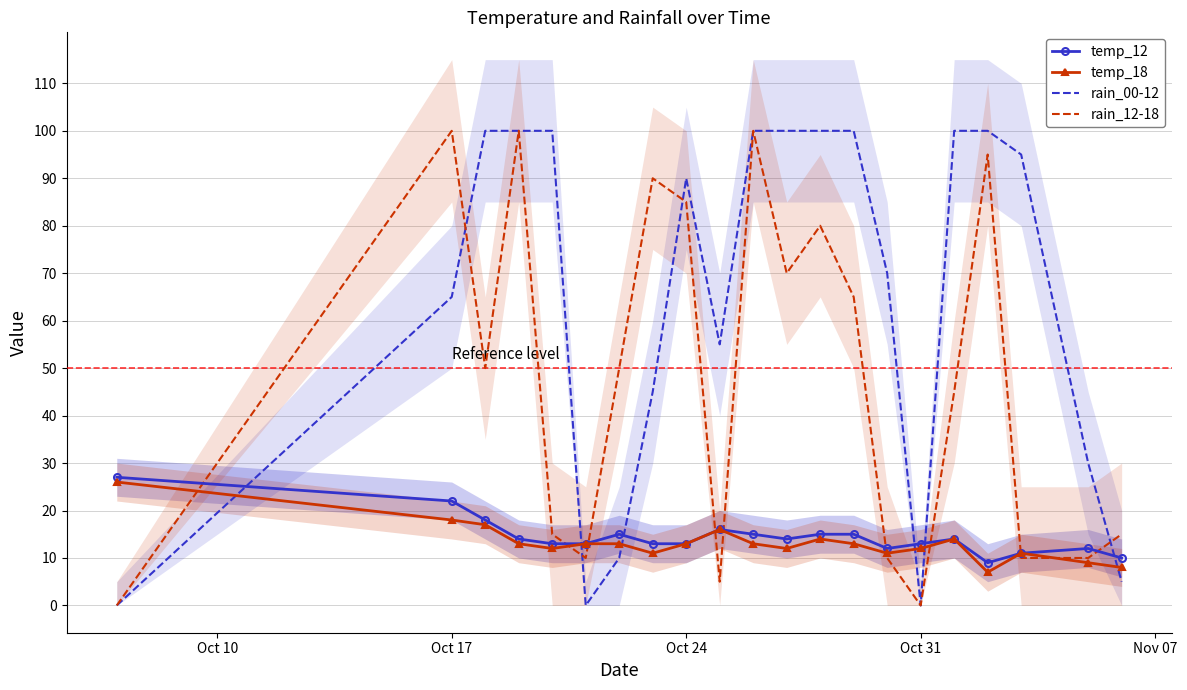

The temp_18 series shows 29 at Oct 17. True or false?

False